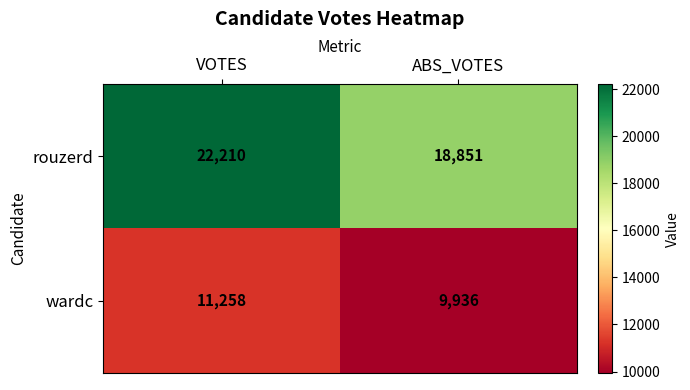

At which category is the sum across all series the highest?

VOTES